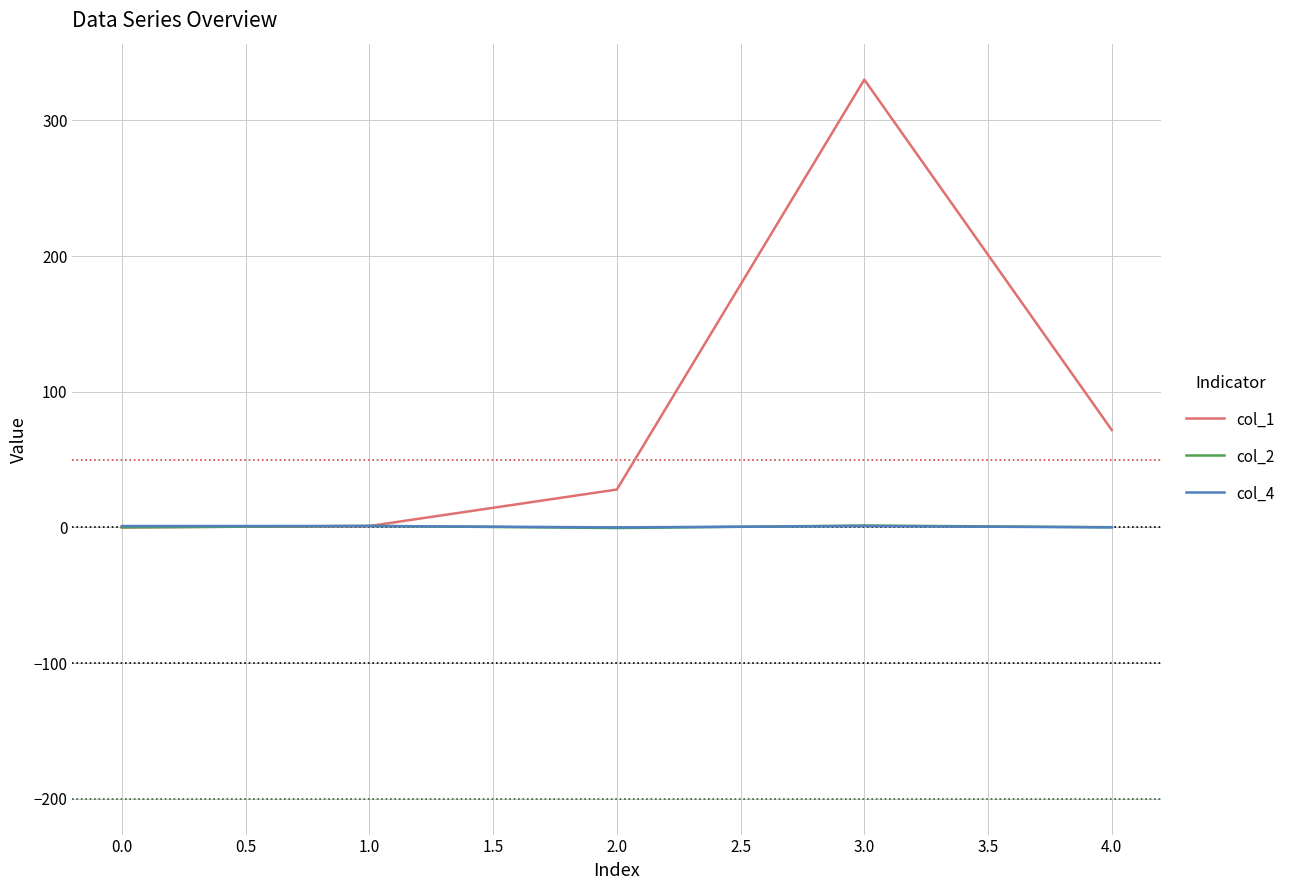

Which series has the widest spread of values?

col_1